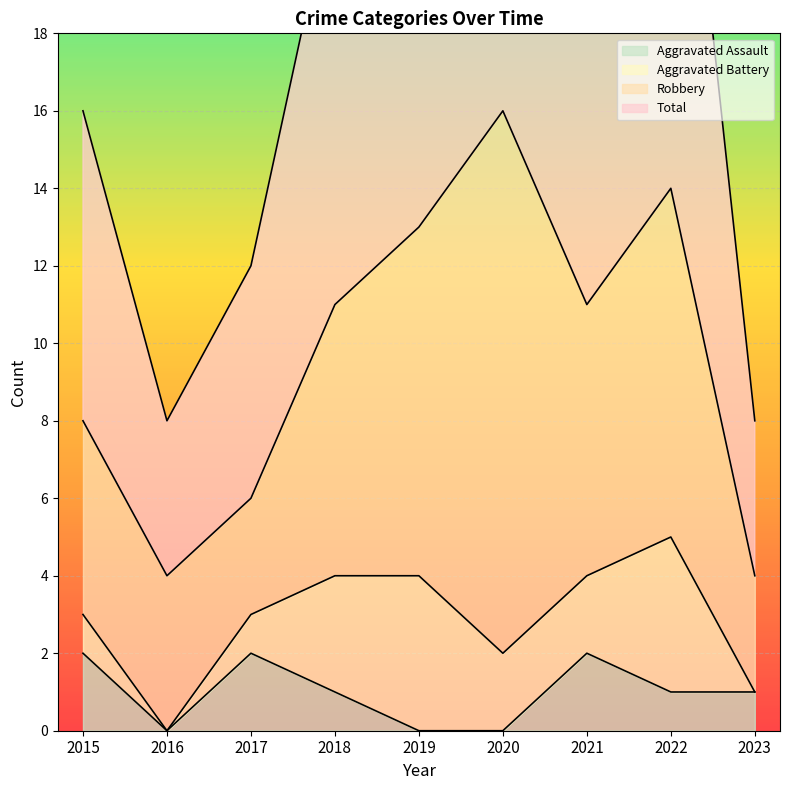

Is it true that Aggravated Assault equals 2 at 2017?

True